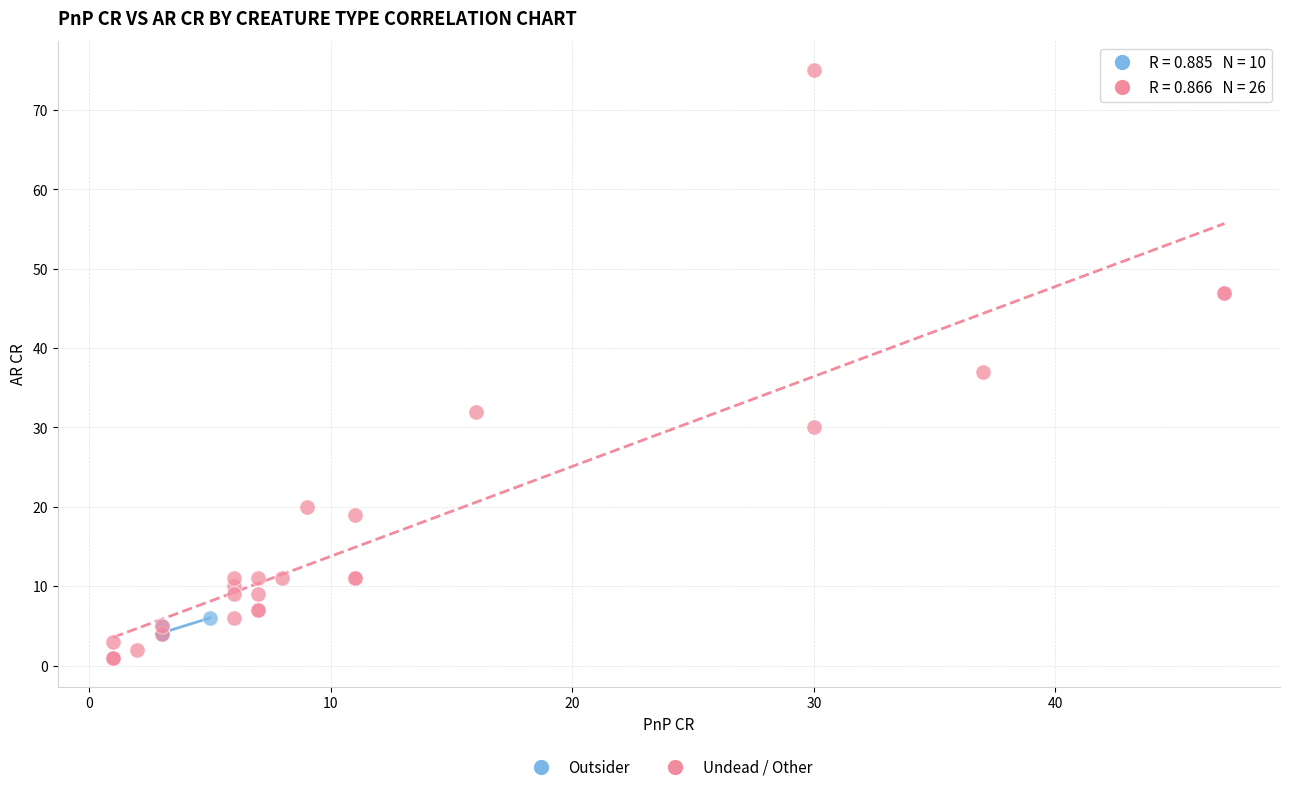

Which series reaches the maximum Y coordinate?

Undead / Other